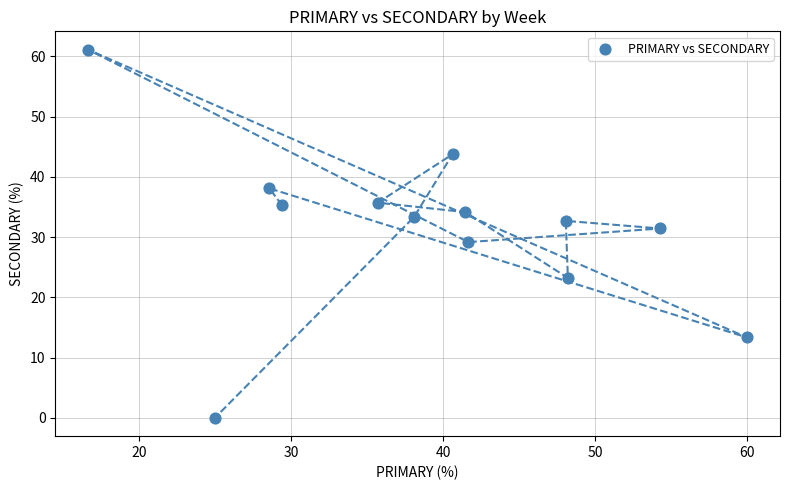

What is the range of X values (max minus min)?

43.3